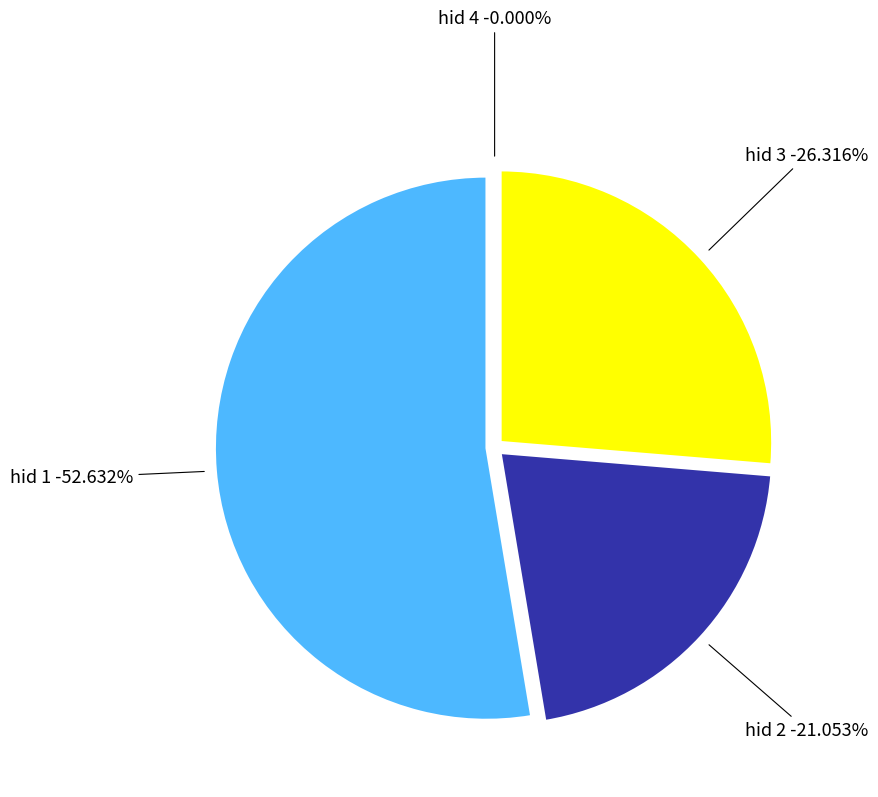

What is the majority slice?

hid 1